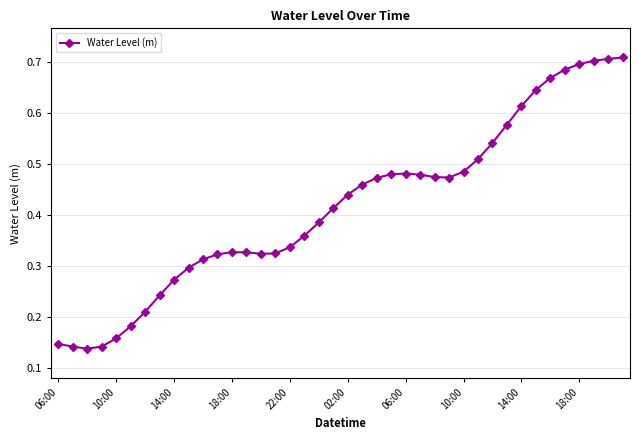

How many values are between 0 and 1?

40